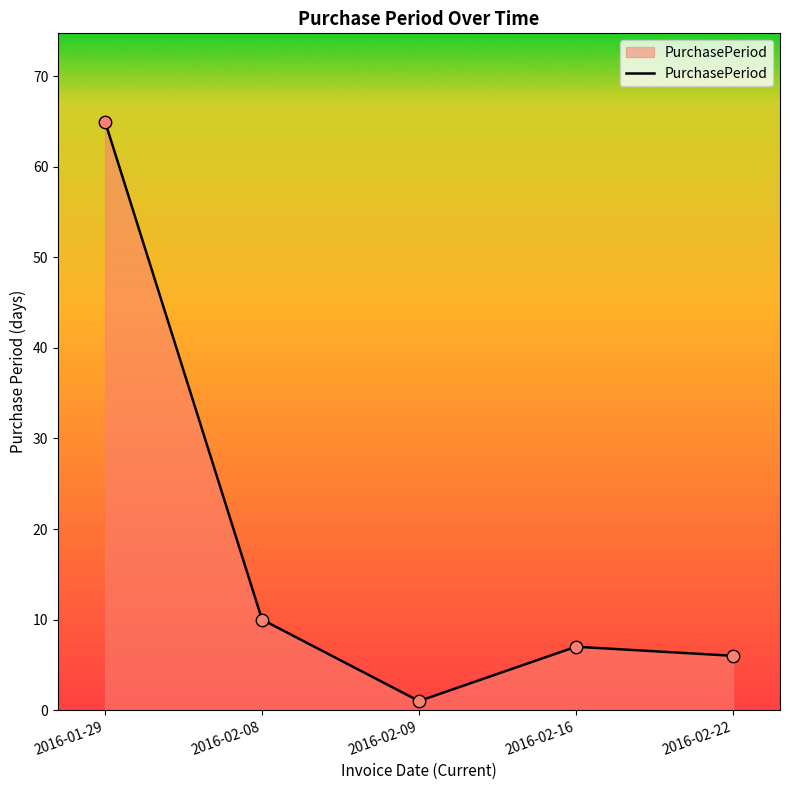

Which has a higher value, 2016-01-29 or 2016-02-09?

2016-01-29